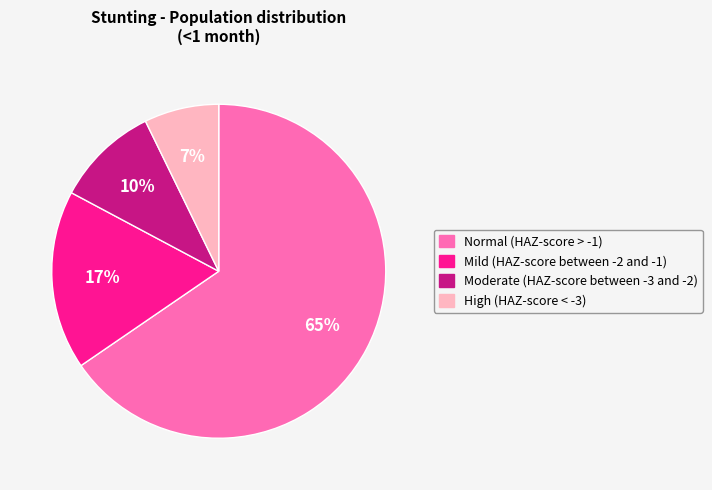

What percentage is the Moderate (HAZ-score between -3 and -2) slice, to the nearest percent?

10%